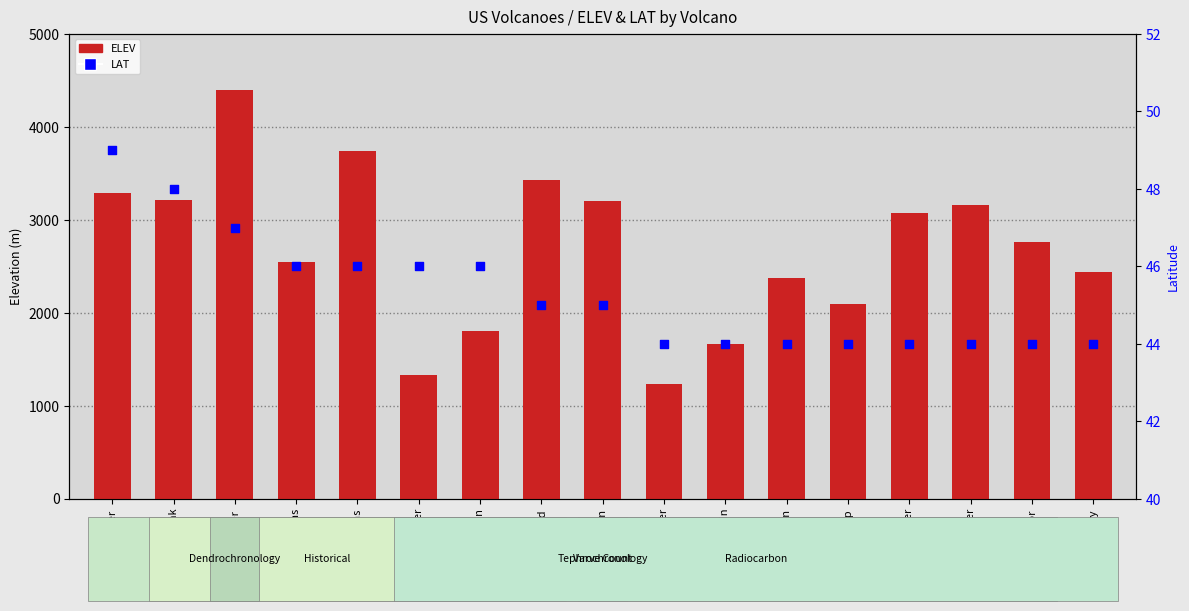

What are all the series names shown in the legend?

ELEV, LAT